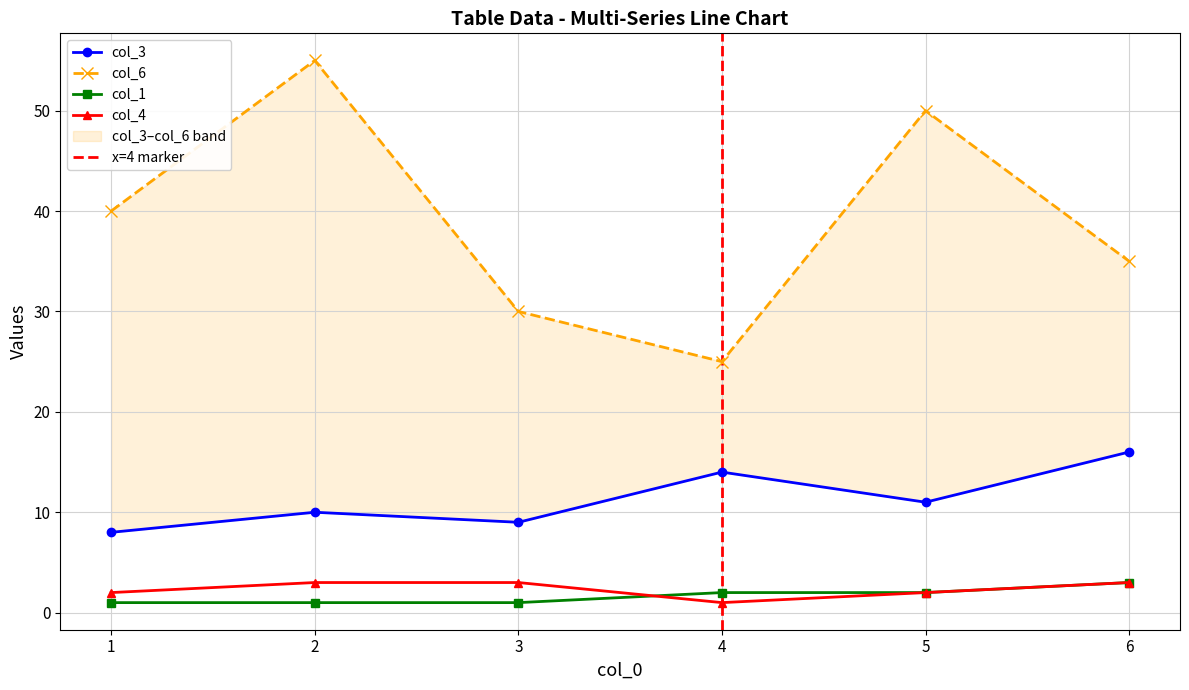

True or false: col_3 and col_1 cross at least once.

False